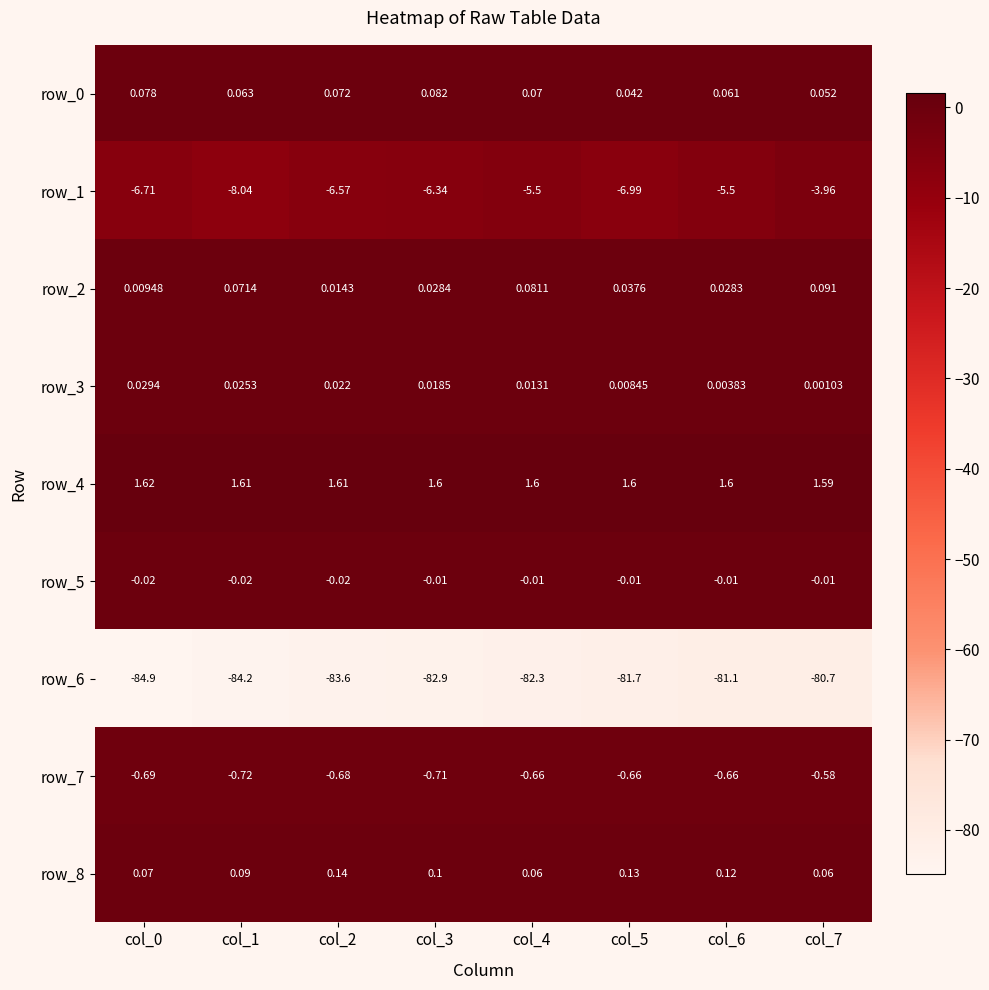

The value of row_4 at col_6 is 1.6. True or false?

True